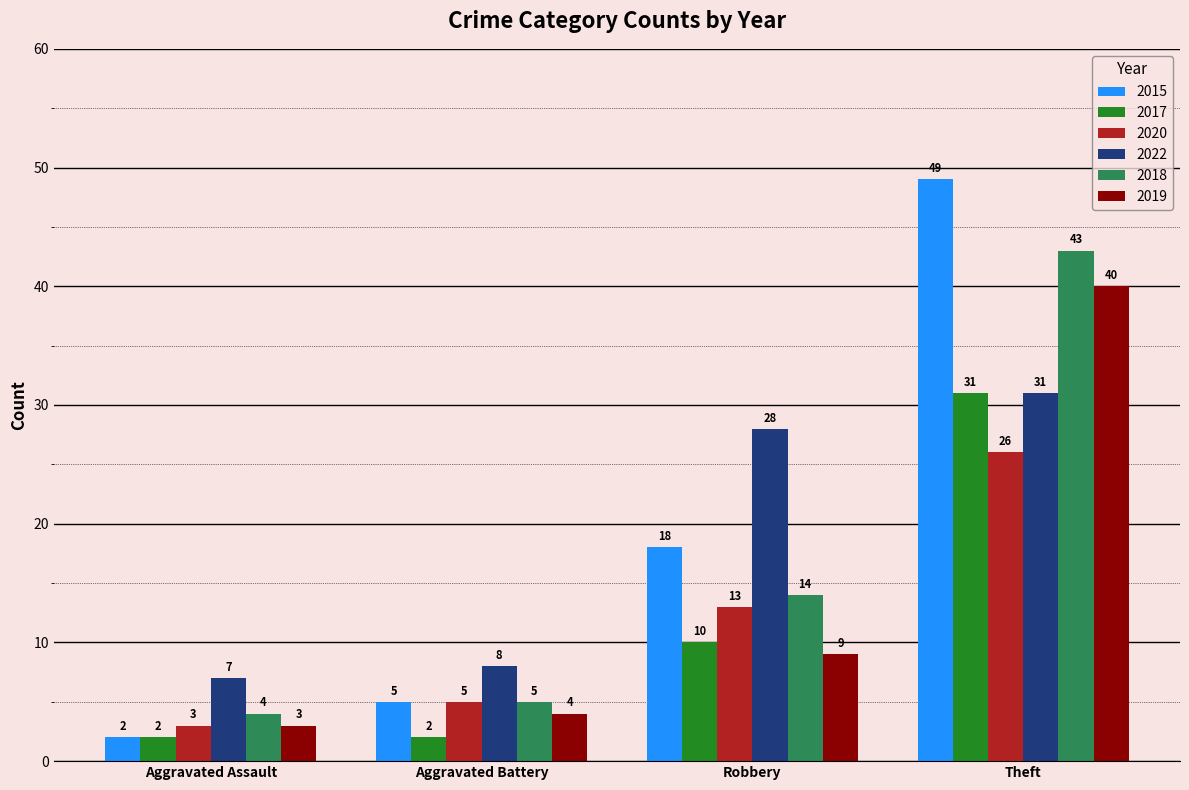

Reading right to left, list all the values displayed in this chart.

2015: Theft=49	Robbery=18	Aggravated Battery=5	Aggravated Assault=2
2017: Theft=31	Robbery=10	Aggravated Battery=2	Aggravated Assault=2
2020: Theft=26	Robbery=13	Aggravated Battery=5	Aggravated Assault=3
2022: Theft=31	Robbery=28	Aggravated Battery=8	Aggravated Assault=7
2018: Theft=43	Robbery=14	Aggravated Battery=5	Aggravated Assault=4
2019: Theft=40	Robbery=9	Aggravated Battery=4	Aggravated Assault=3